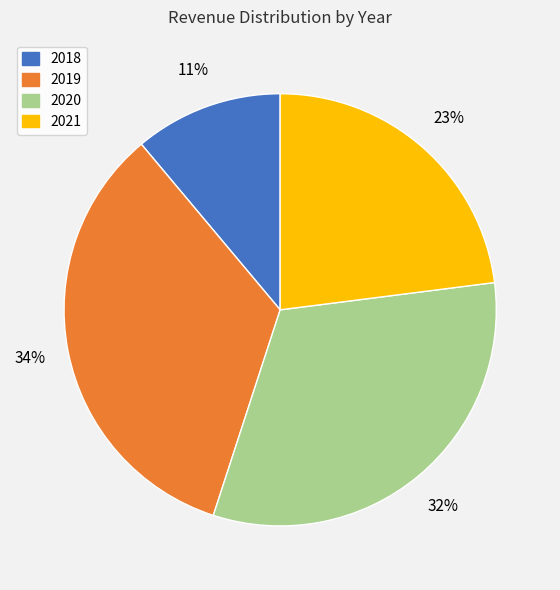

Count the number of slices in the pie.

4